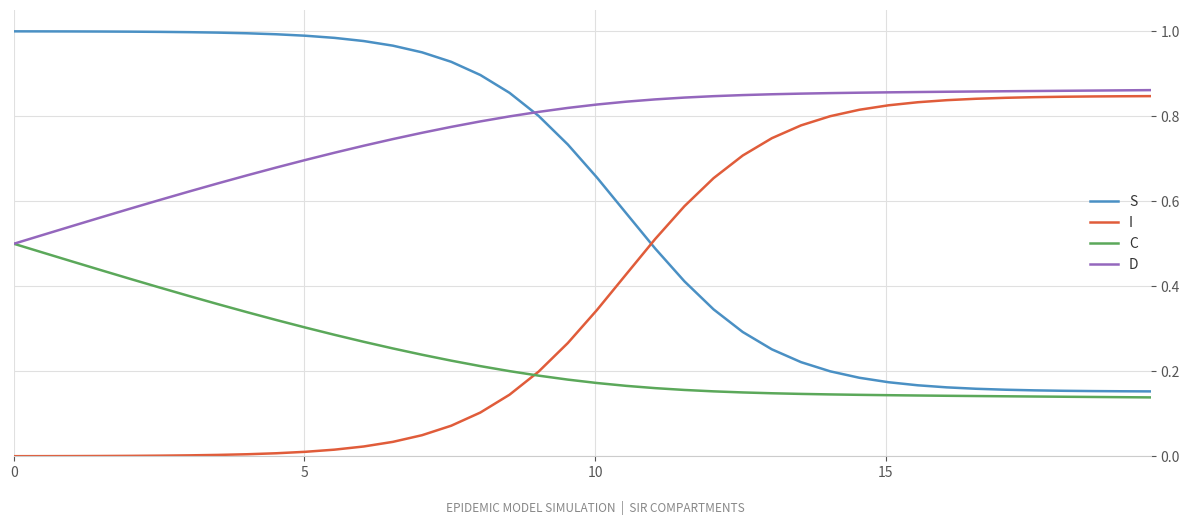

What is the sum of all D values?

30.6